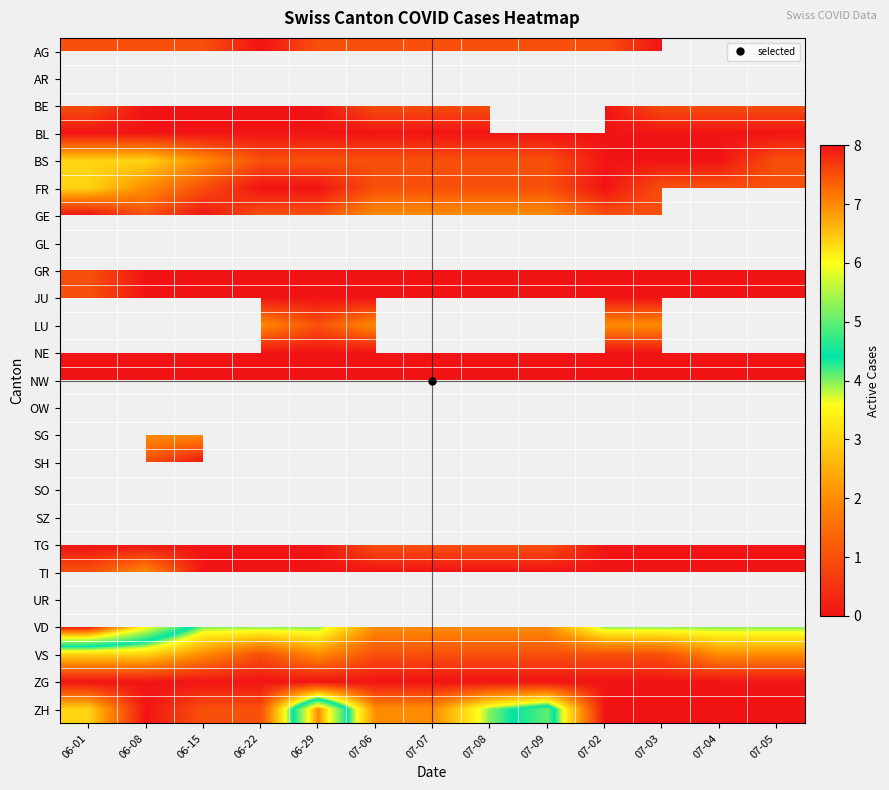

Count the number of data series in this chart.

25